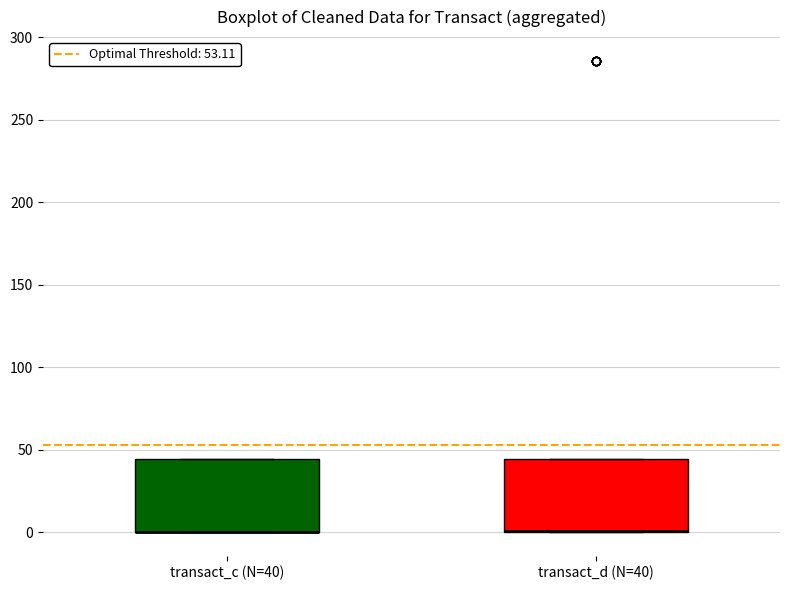

Where is the lower edge of the box for transact_c (N=40) on the y-axis? The values are not printed on the chart, so give them approximately, as read against the axis.

0